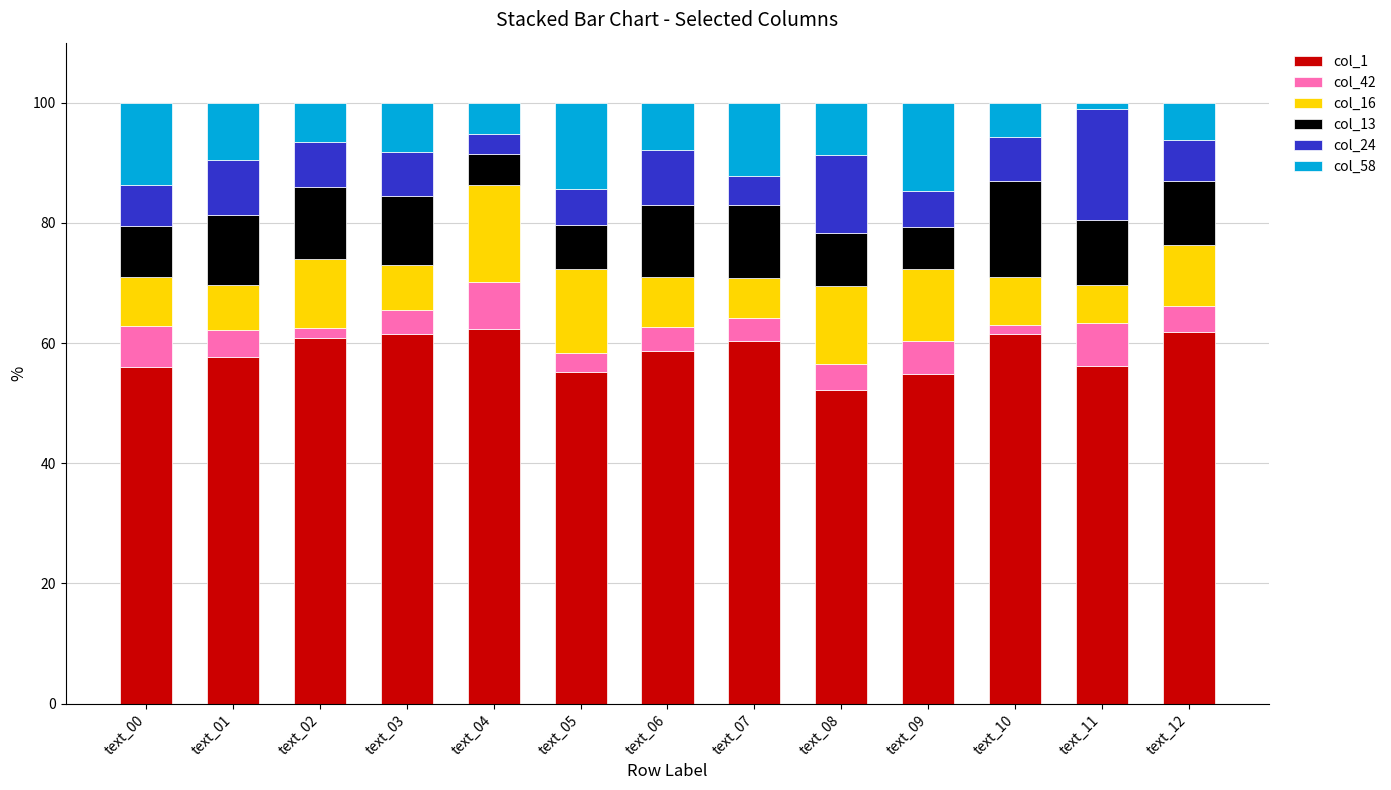

Does the chart contain any negative values?

No